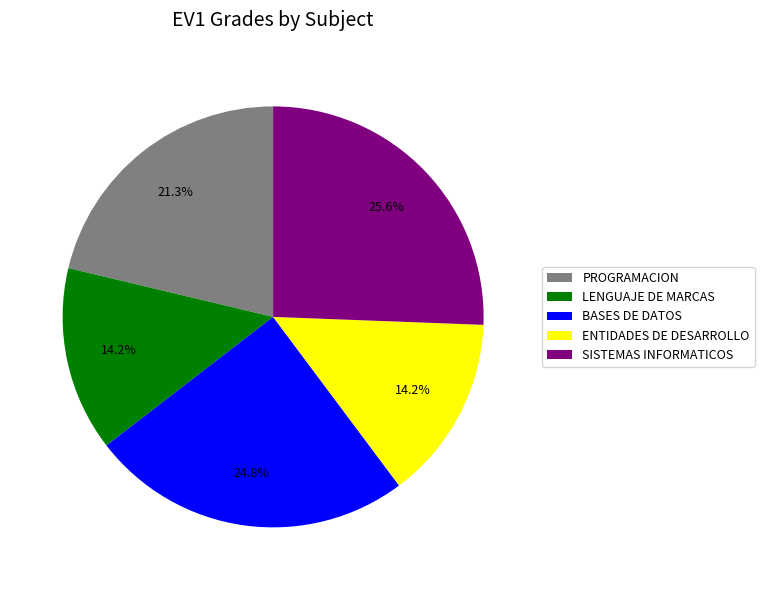

Between ENTIDADES DE DESARROLLO and BASES DE DATOS, which is larger?

BASES DE DATOS